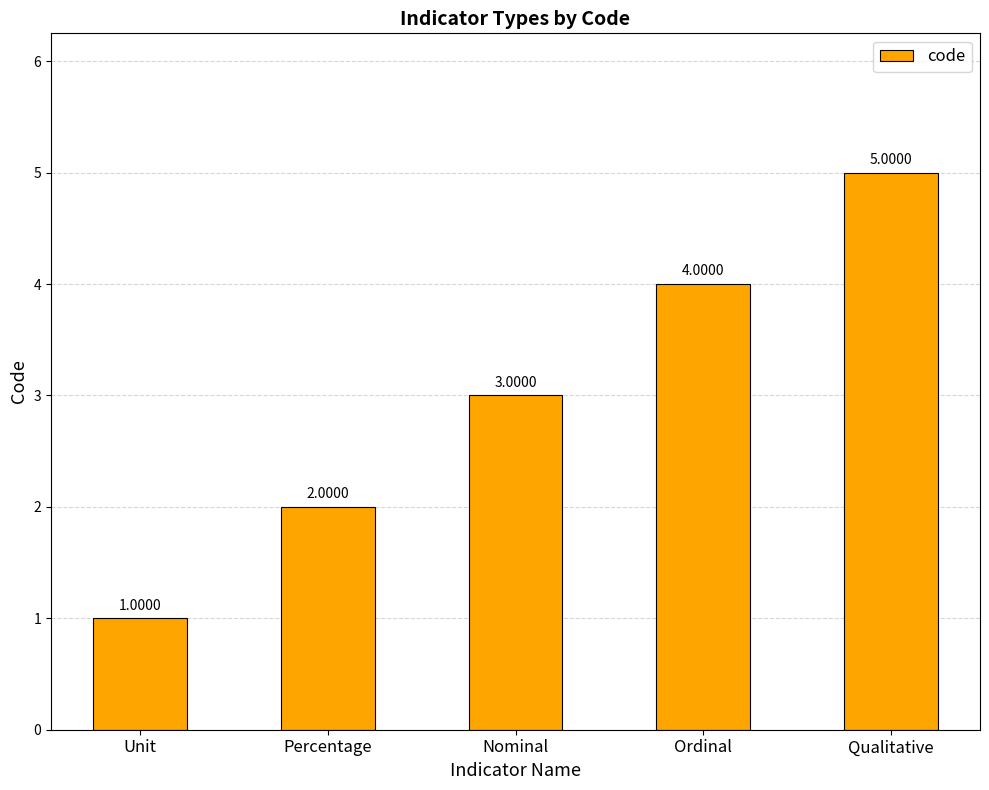

Reading left to right, transcribe all the data shown in this chart.

1	2	3	4	5